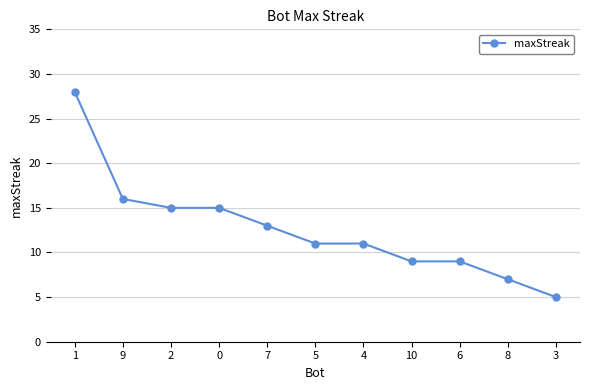

What is the change in value from 1 to 6?

-19